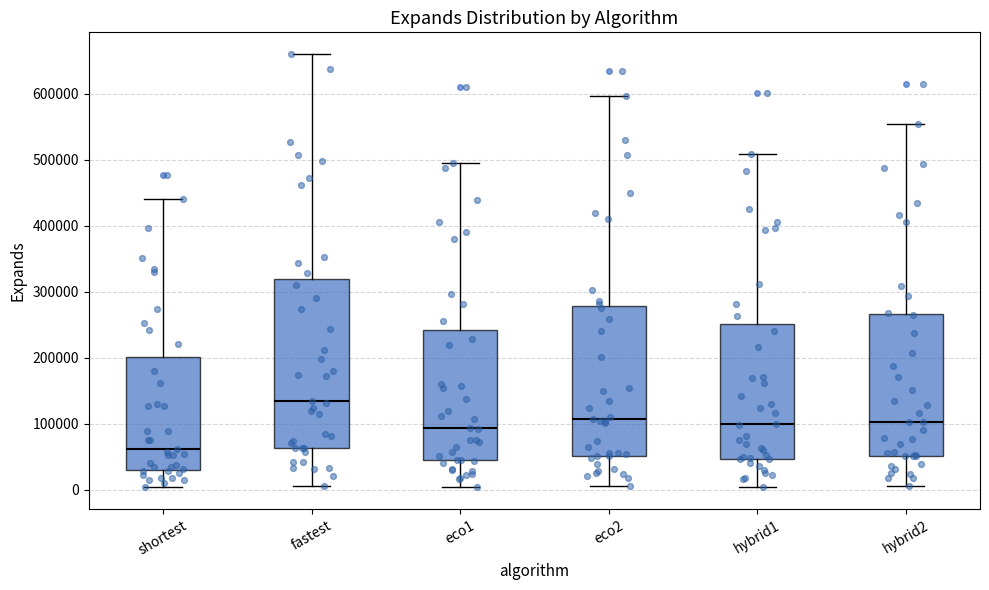

Reading left to right, transcribe this box plot: for each box, give where its median line is, the range the box spans, and where its two whiskers end, as read against the y-axis. The values are not printed on the chart, so give them approximately, as read against the axis.

shortest: median 60000, box 30000 to 200000, whiskers 0 to 440000
fastest: median 130000, box 60000 to 320000, whiskers 10000 to 660000
eco1: median 90000, box 40000 to 240000, whiskers 0 to 500000
eco2: median 110000, box 50000 to 280000, whiskers 10000 to 600000
hybrid1: median 100000, box 50000 to 250000, whiskers 0 to 510000
hybrid2: median 100000, box 50000 to 270000, whiskers 10000 to 550000